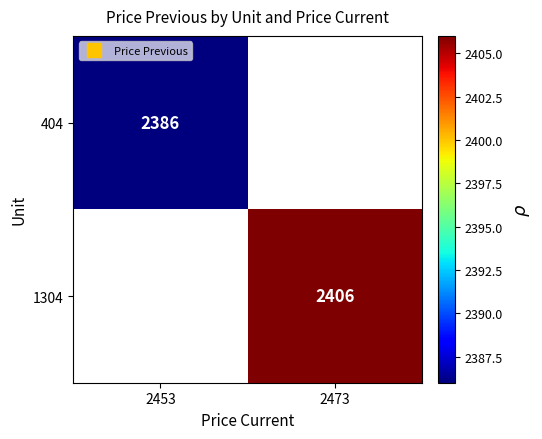

List the labels in order of 404 value, smallest first.

2453, 2473